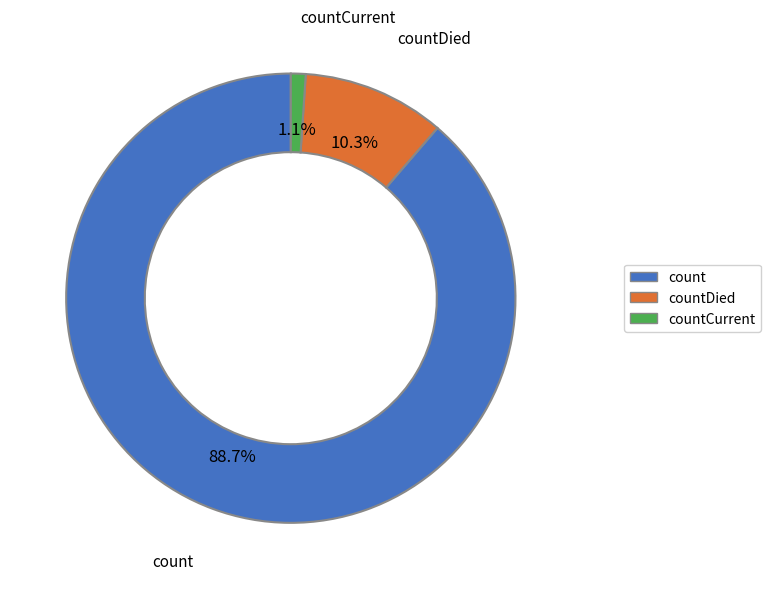

How many segments does this pie chart have?

3